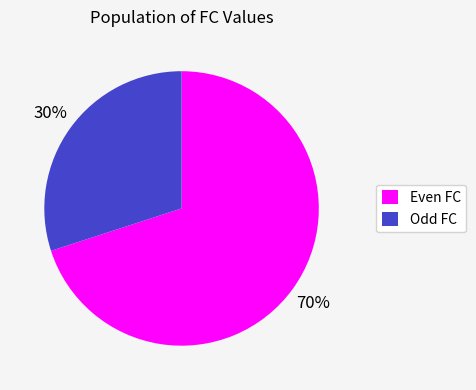

To the nearest percent, what is the average slice percentage?

50%